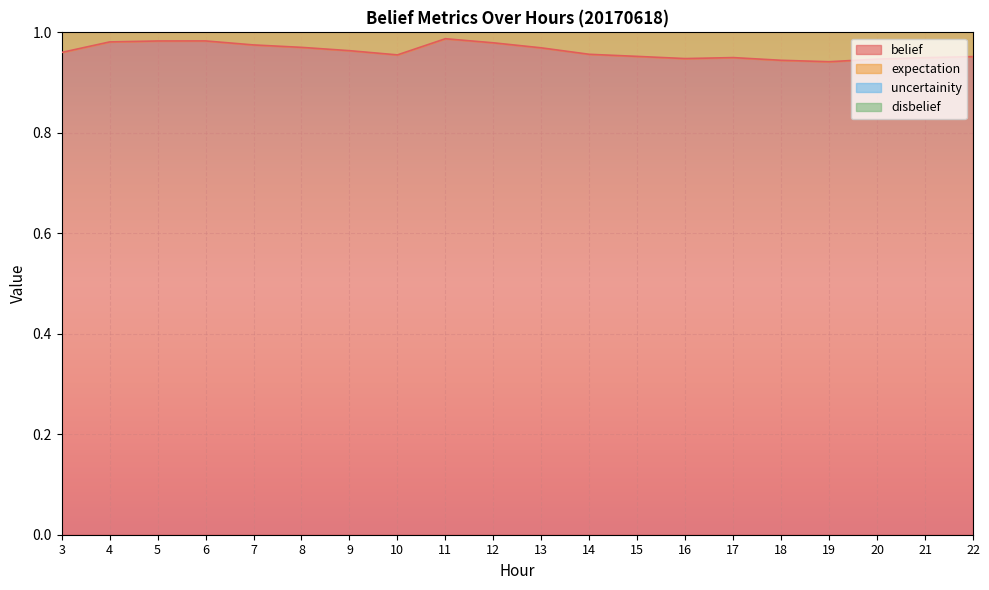

Is the value of uncertainity at 6 greater than the value of expectation at 8?

Yes